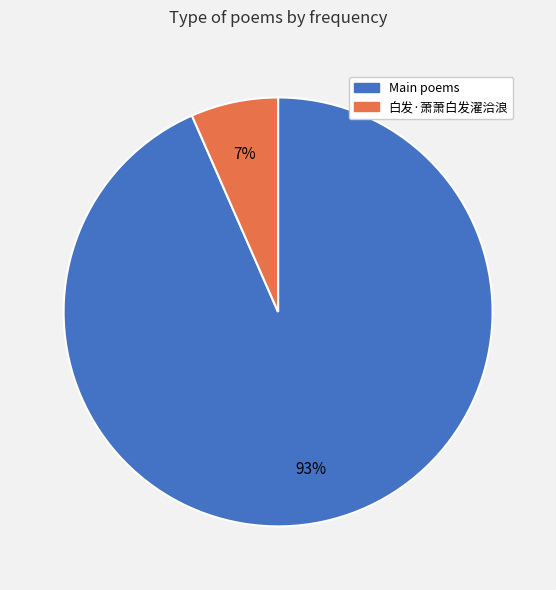

How many segments does this pie chart have?

2